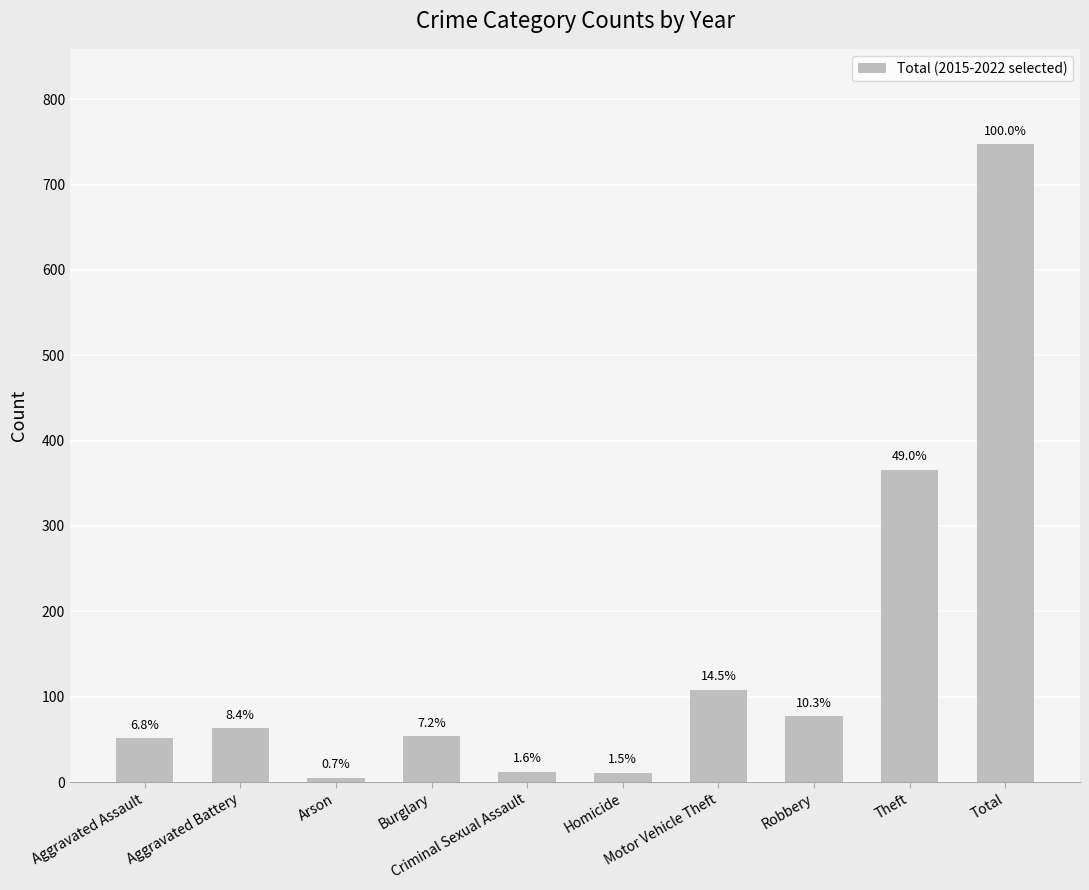

What is the sum of all values?

1494